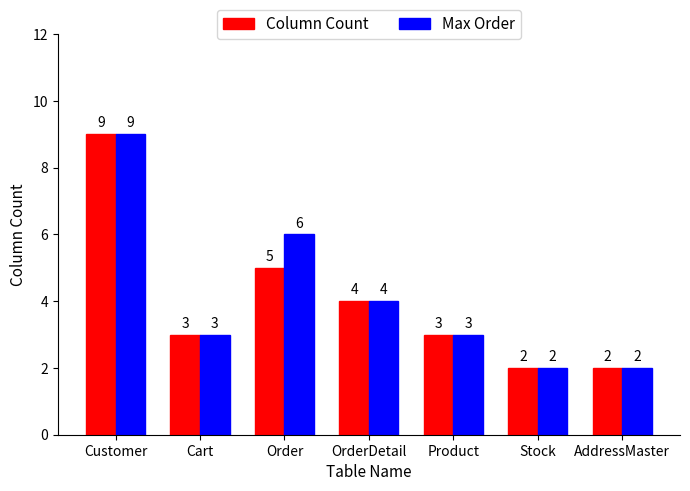

Does the chart contain any negative values?

No